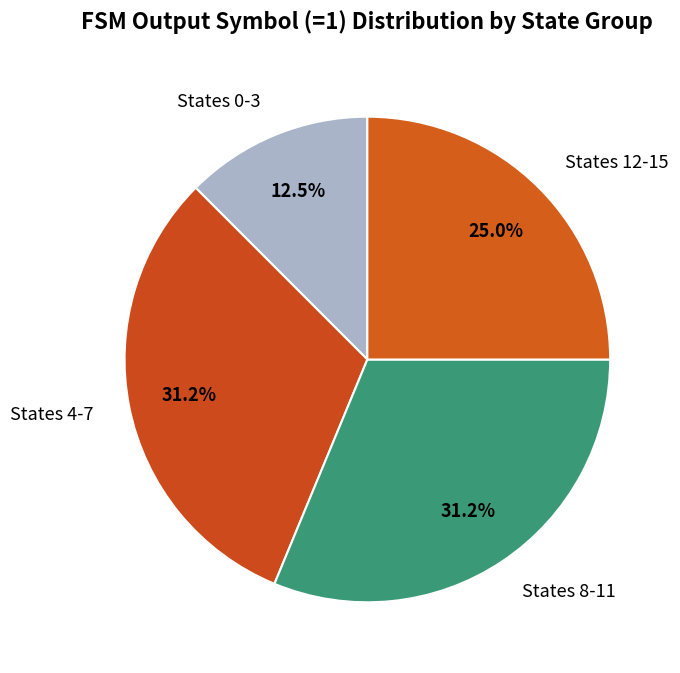

Between States 4-7 and States 0-3, which is larger?

States 4-7